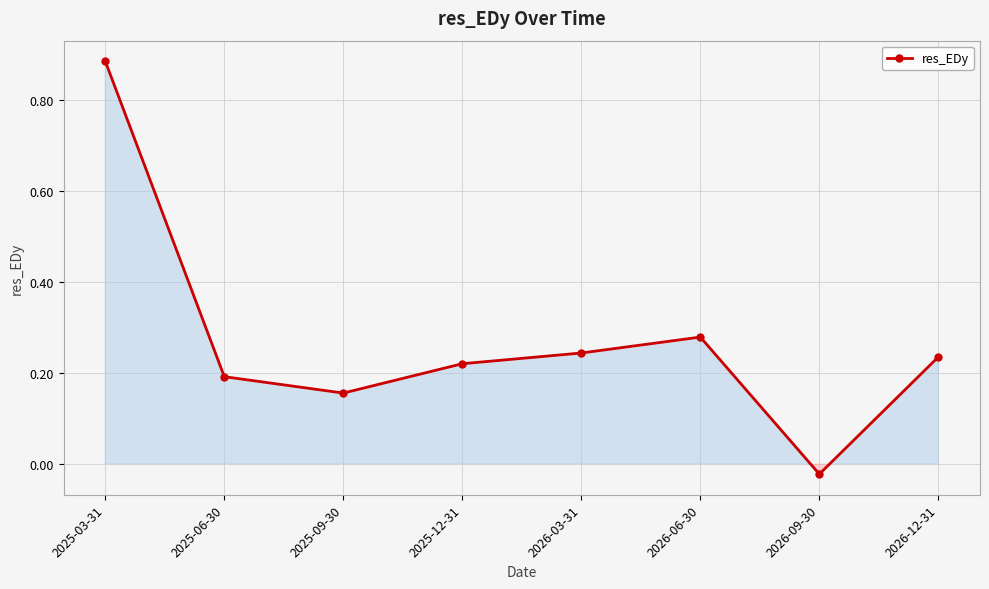

Which has a higher value, 2025-06-30 or 2026-06-30?

2026-06-30